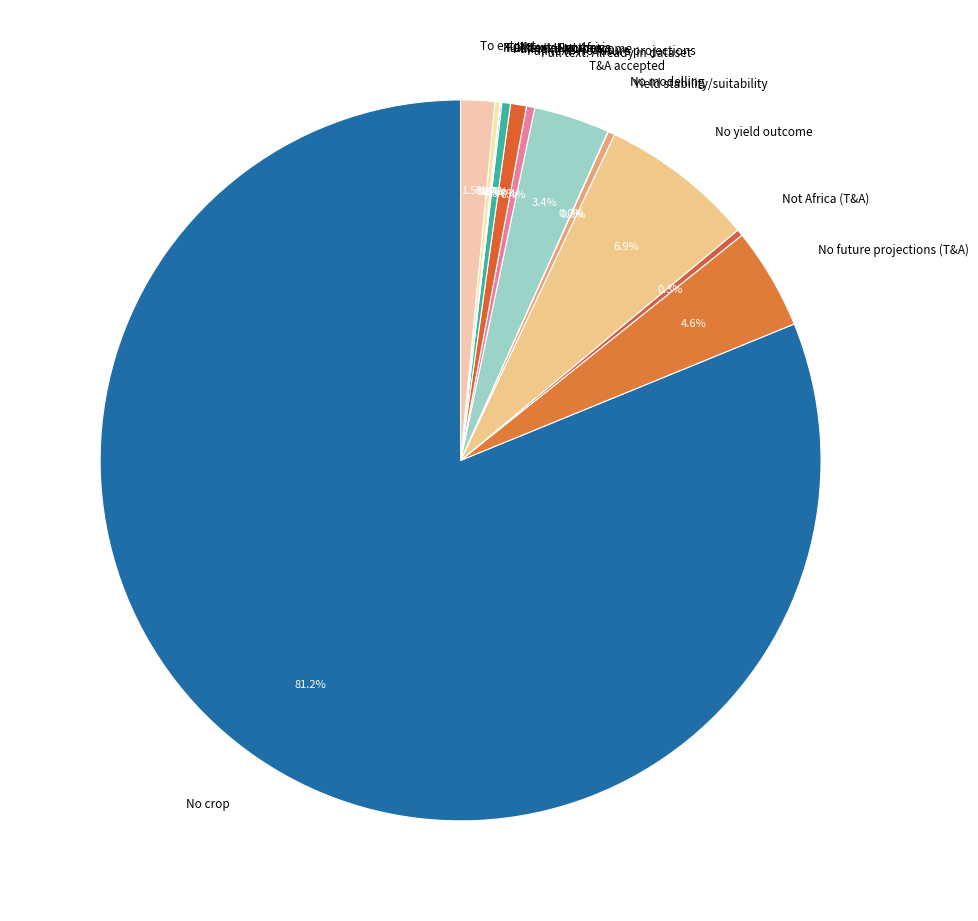

Which category has the biggest portion of the pie?

No crop